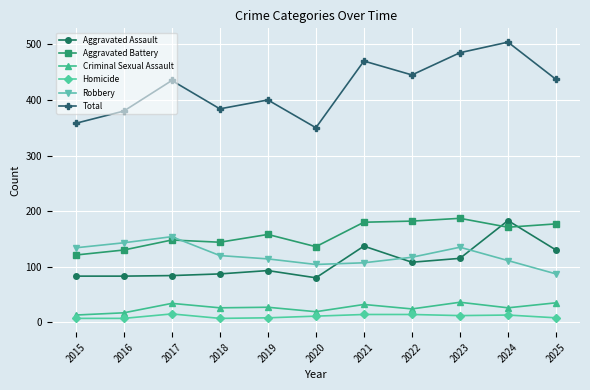

True or false: Total and Homicide cross at least once.

False